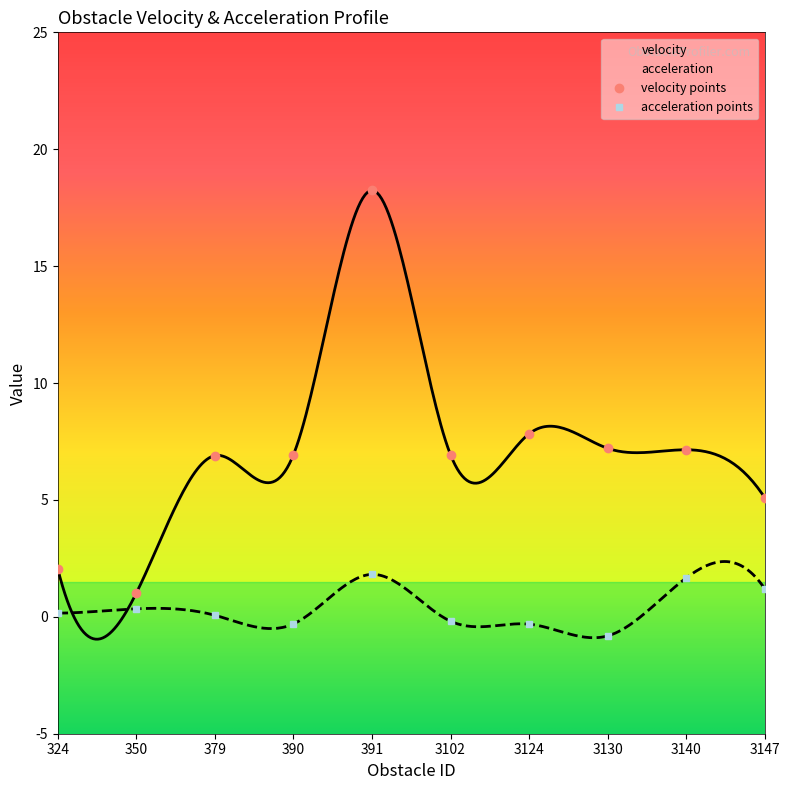

True or false: acceleration and velocity intersect in this chart.

False